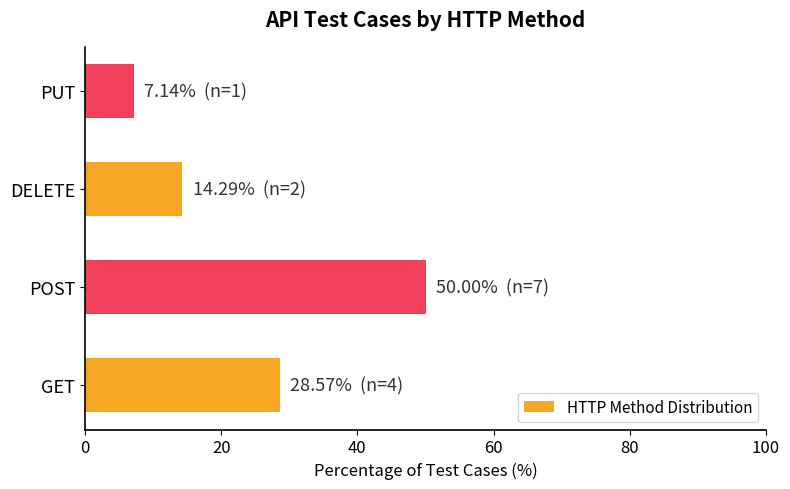

List the labels in order of value, smallest first.

PUT, DELETE, GET, POST